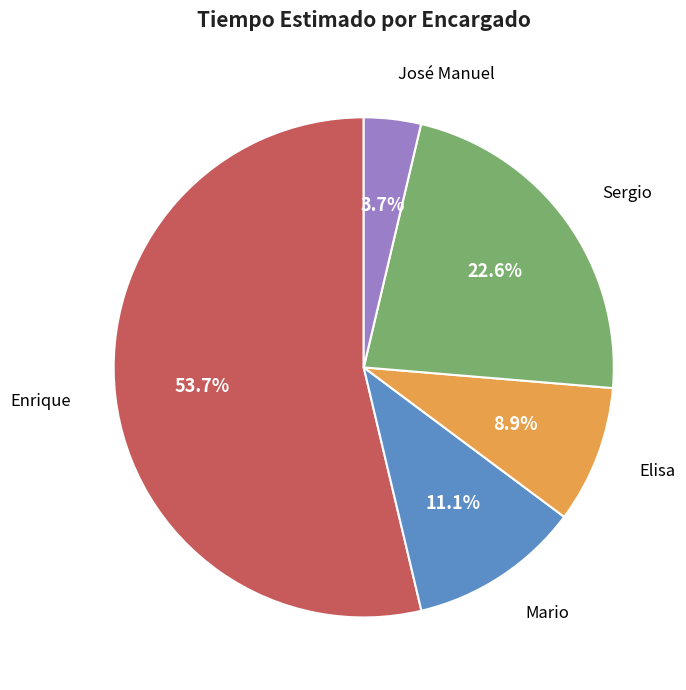

Which category accounts for the majority?

Enrique